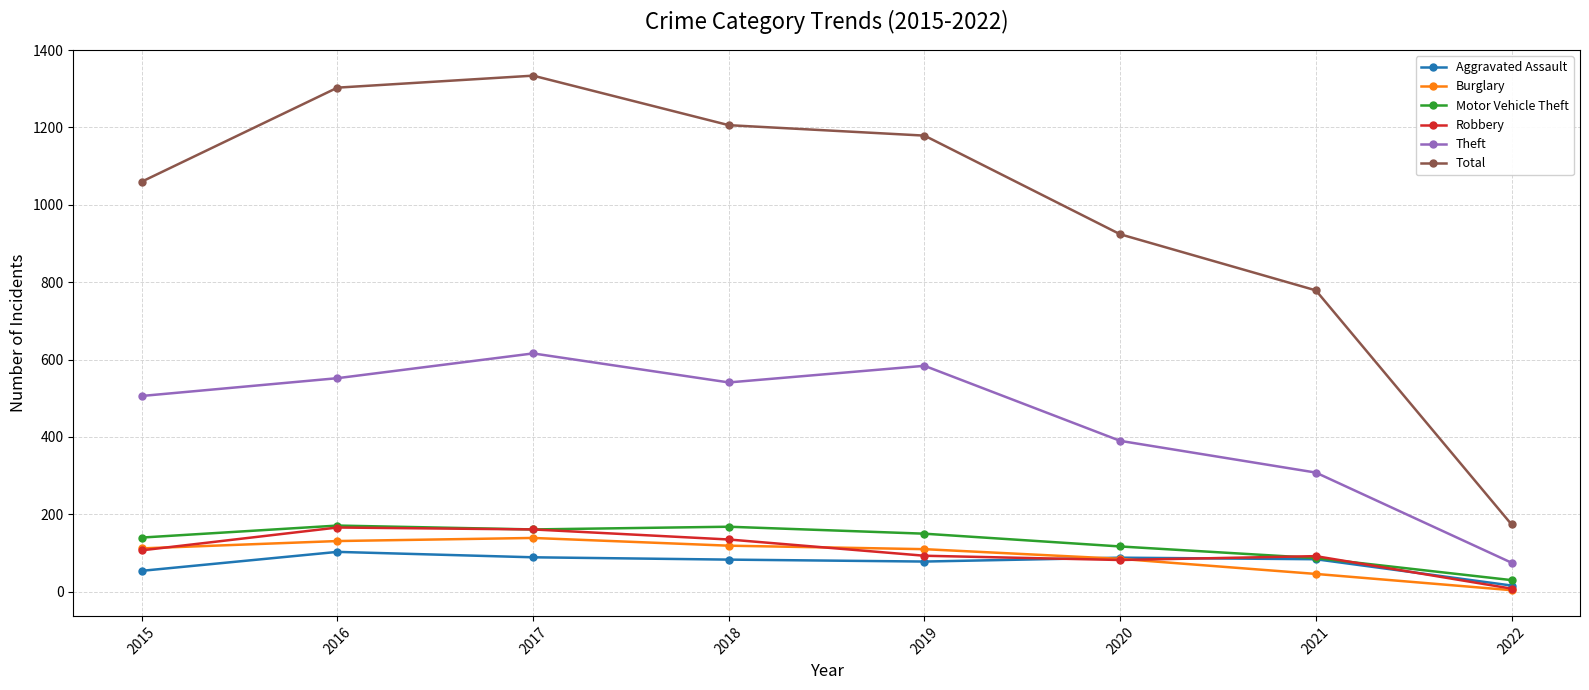

Which series has the largest range (max minus min)?

Total